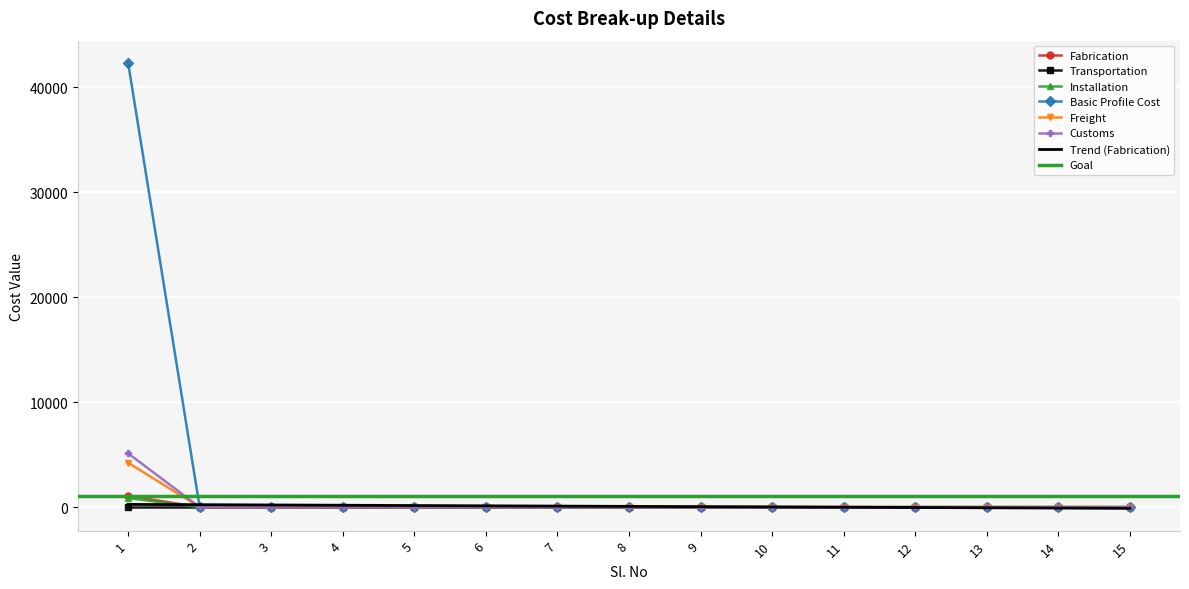

True or false: Fabrication and Installation intersect in this chart.

False